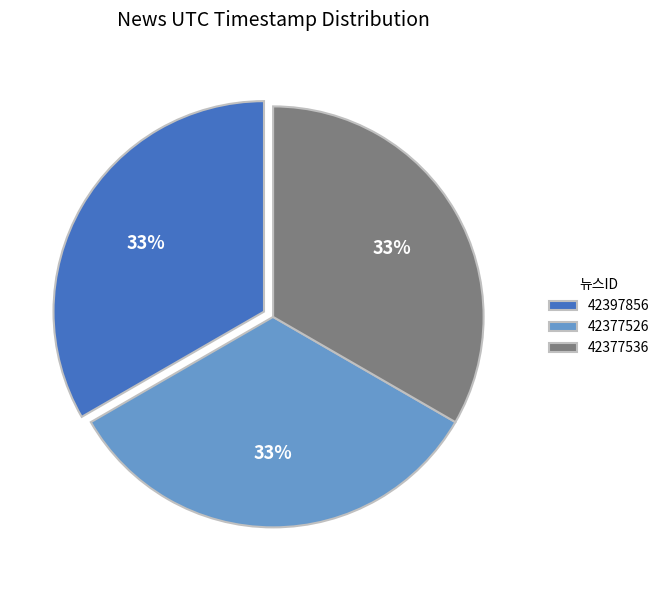

What is the ratio of the value at 42397856 to the value at 42377536?

1.0